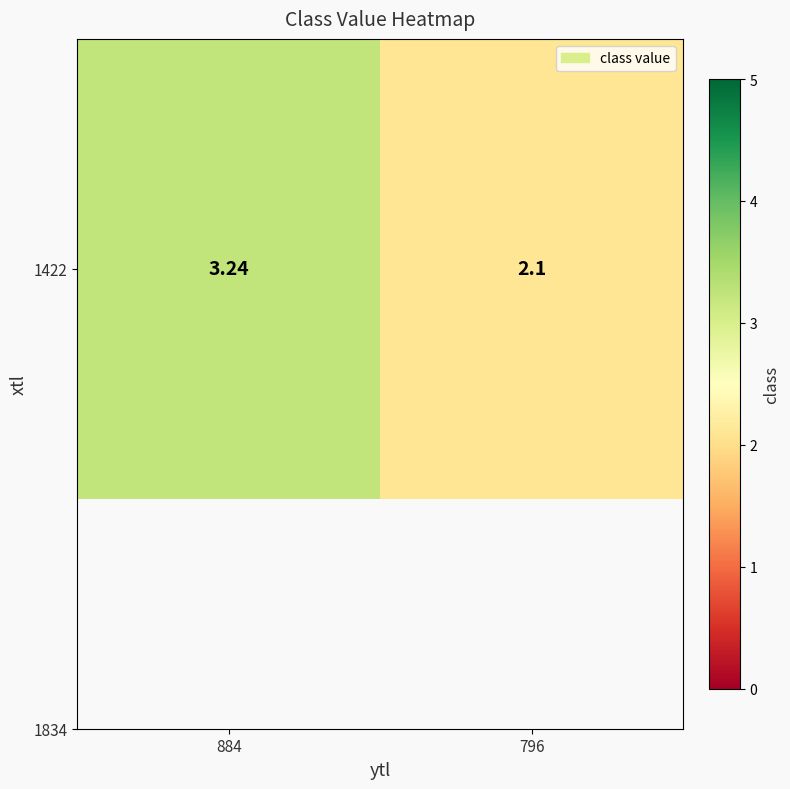

Is it true that the value at 796 is 3.2?

False